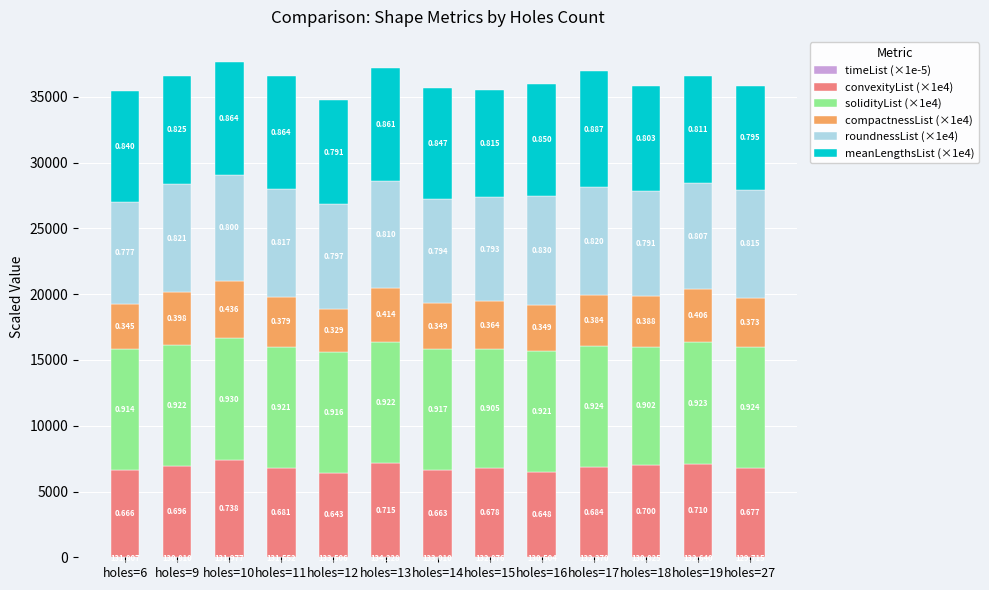

What is the sum of the convexityList (×1e4) values at holes=14 and holes=12?

13063.0